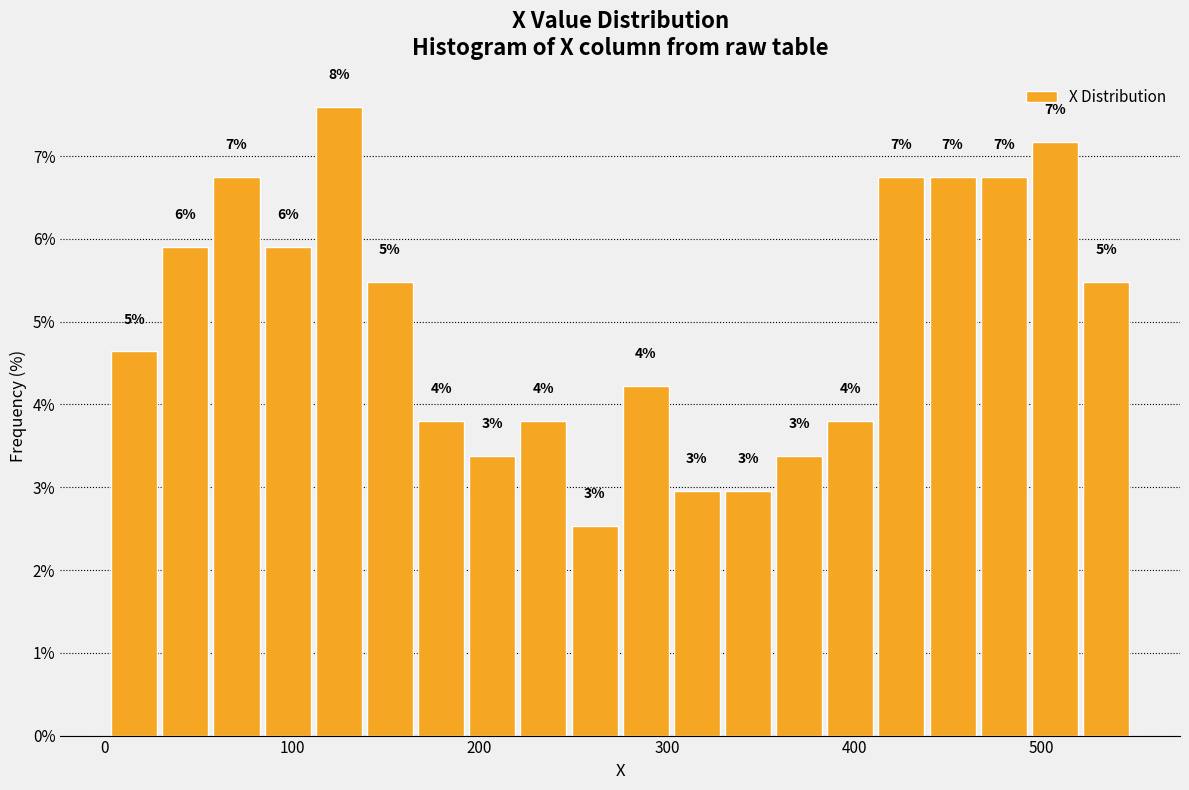

Read against the x-axis, roughly where is the centre of the tallest bar?

120